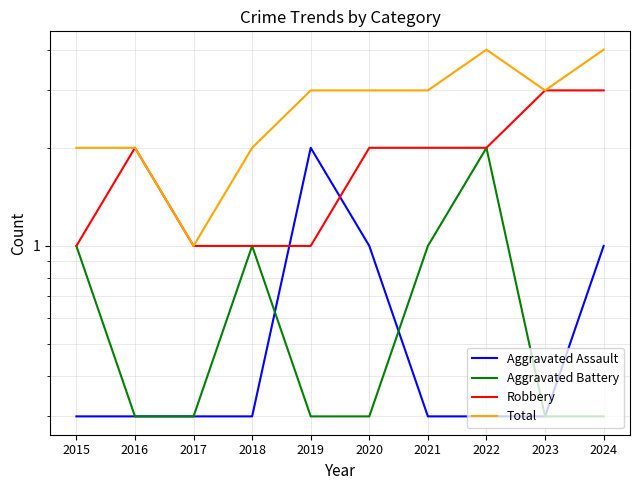

What is the value of the Aggravated Assault point at the 6th from the left?

1.0